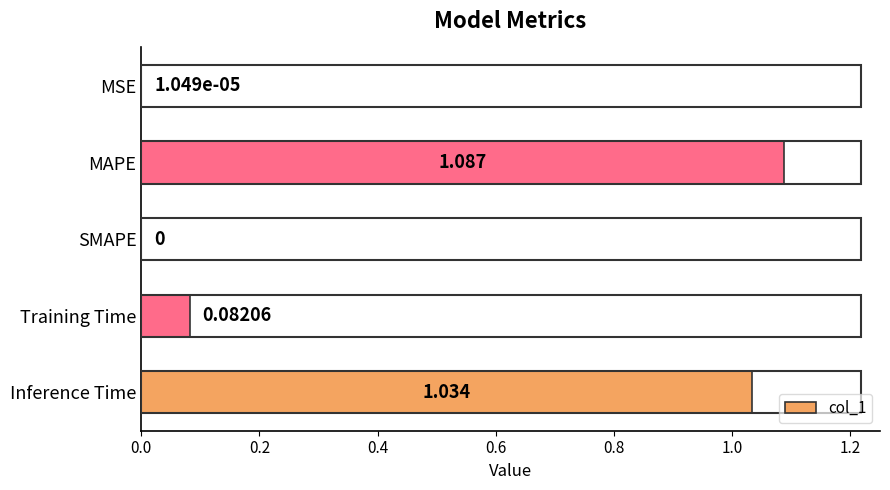

Between Inference Time and Training Time, which is larger?

Inference Time